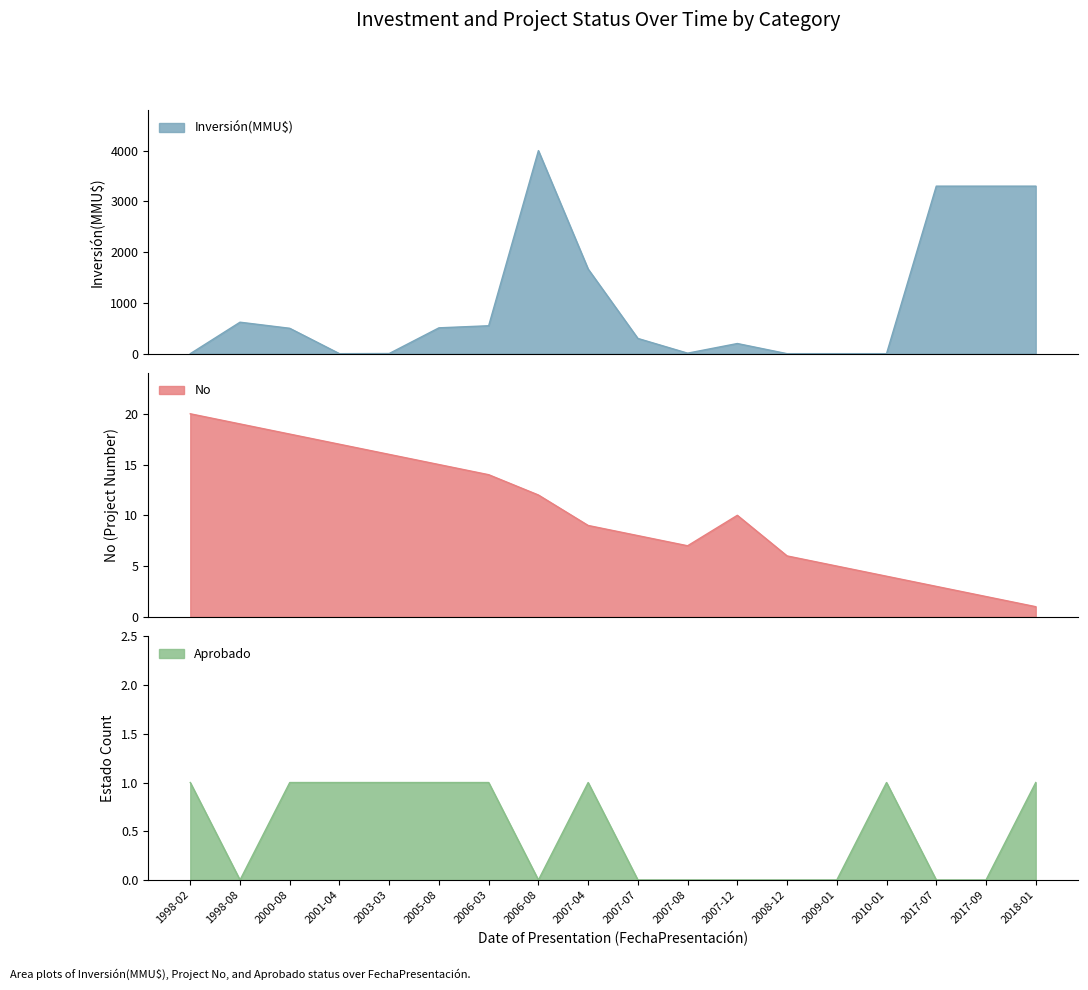

List the series in order of their peak value, lowest first.

Estado_Aprobado, No, Inversión(MMU$)